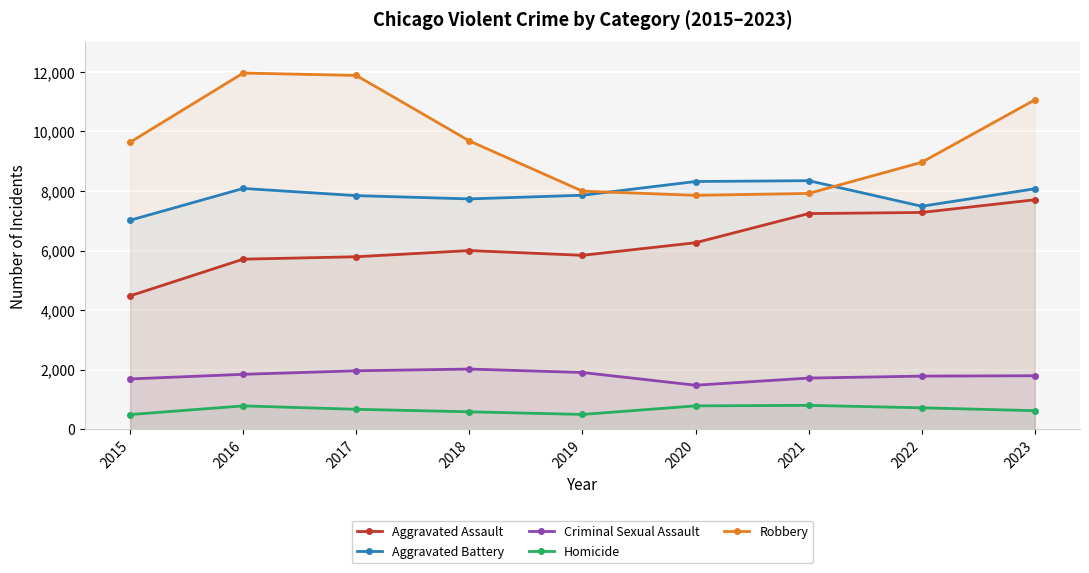

Reading left to right, what are all the values shown in this chart?

Aggravated Assault: 4480	5712	5793	6001	5841	6264	7242	7280	7706
Aggravated Battery: 7019	8086	7845	7735	7858	8319	8347	7488	8075
Criminal Sexual Assault: 1691	1846	1965	2023	1907	1480	1720	1786	1798
Homicide: 496	786	672	588	499	787	804	722	625
Robbery: 9638	11960	11880	9681	7995	7855	7918	8963	11059